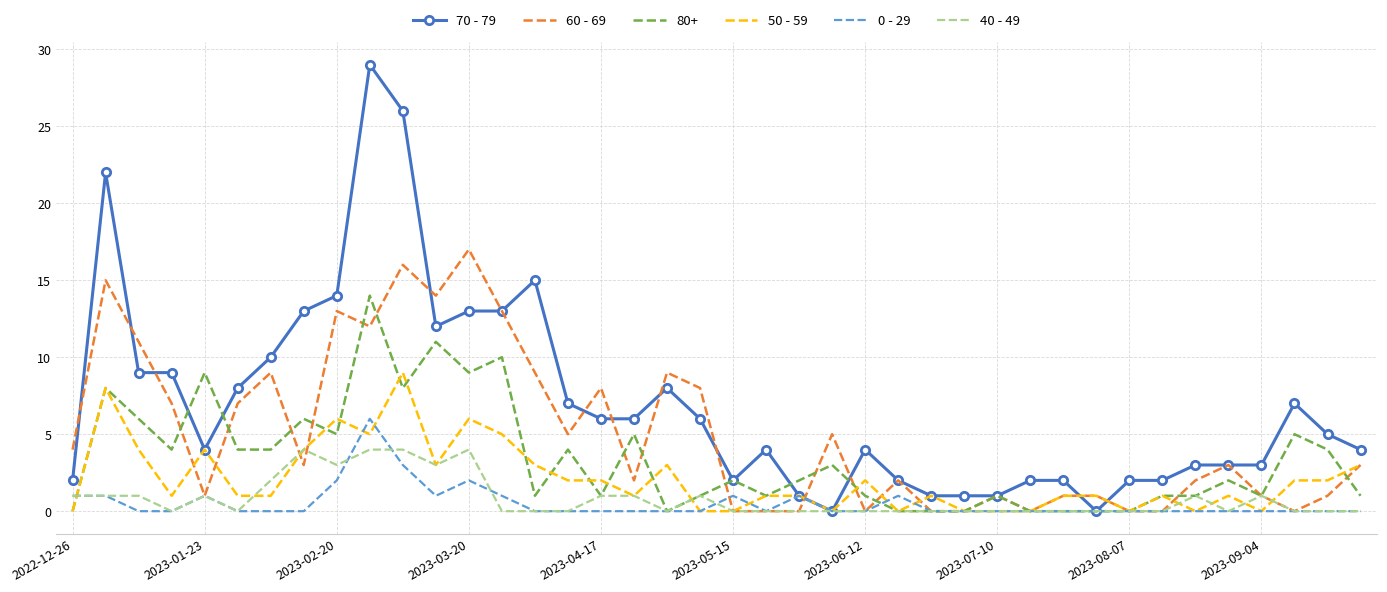

Which series has the largest range (max minus min)?

70 - 79